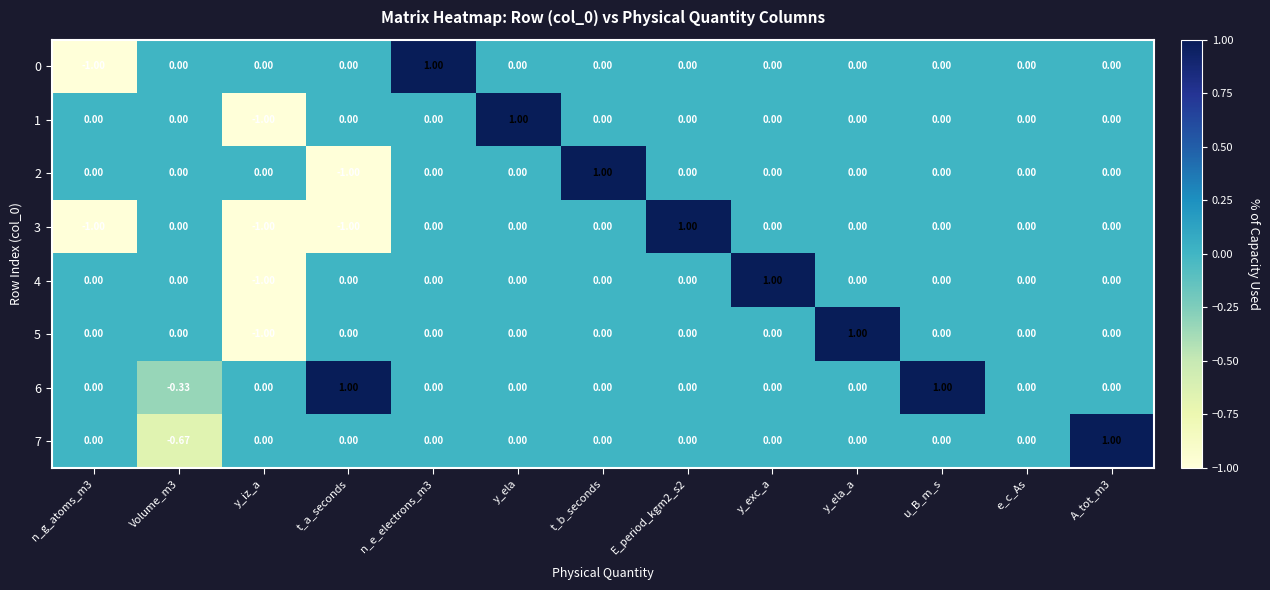

Is the value of 1 at y_iz_a greater than the value of 7 at t_a_seconds?

No